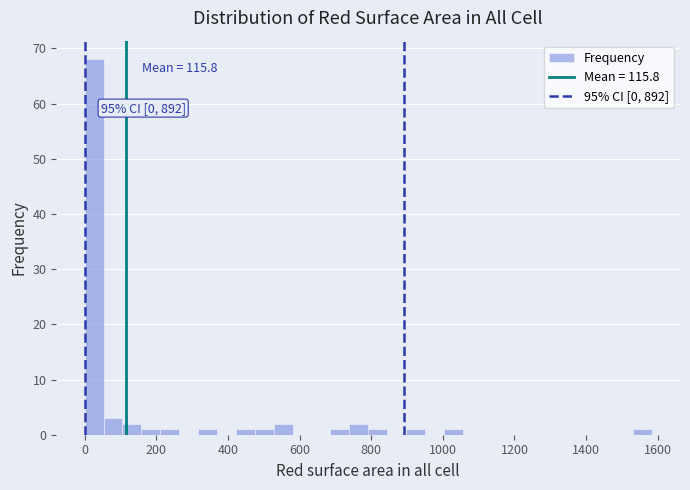

Read against the x-axis, roughly where is the centre of the tallest bar?

20